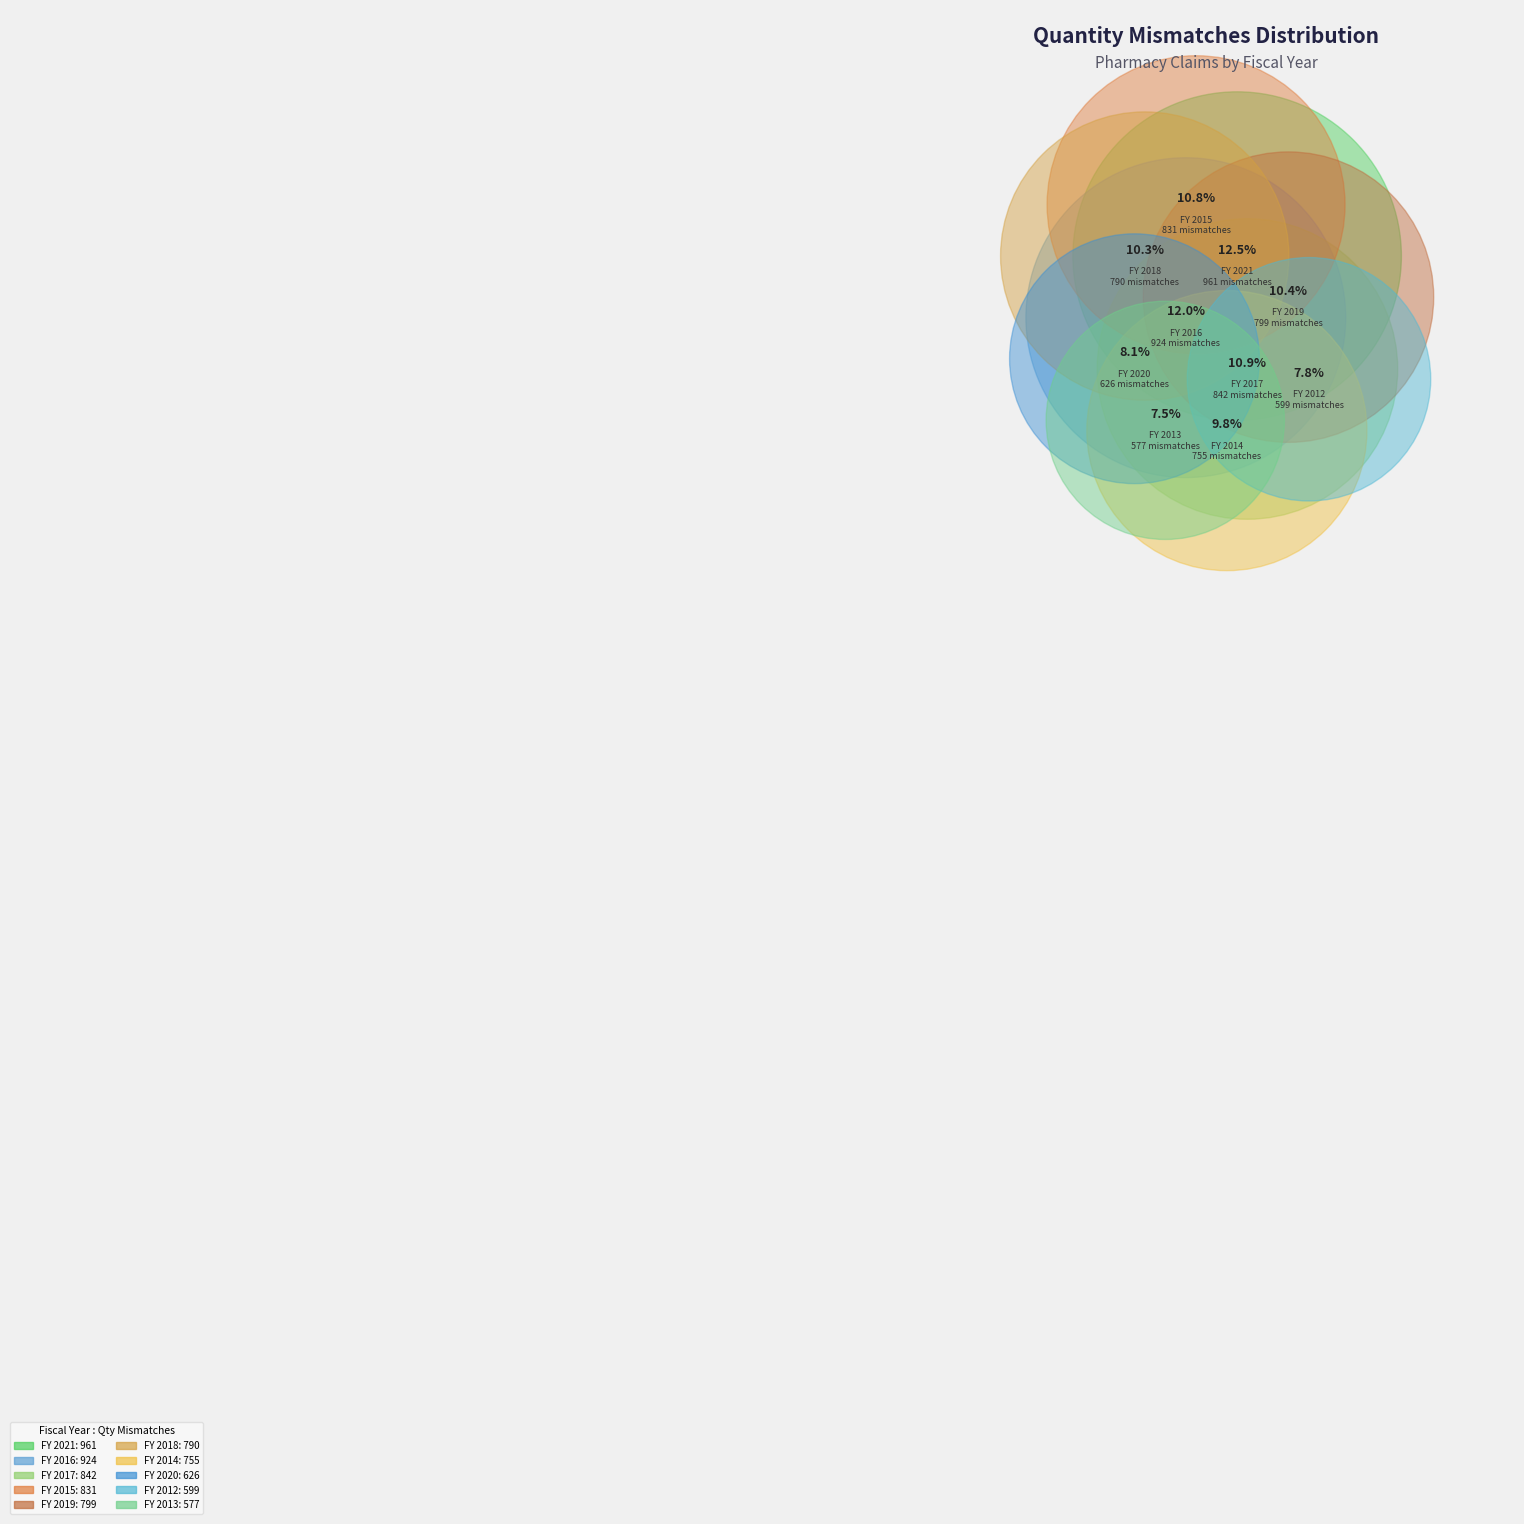

The 2021 slice represents 19% of the pie. True or false?

False